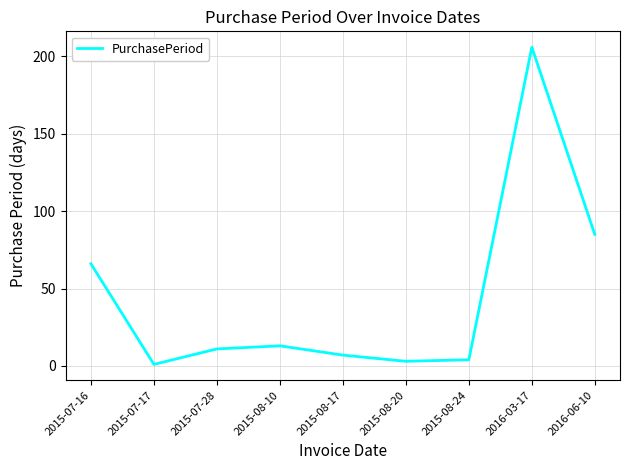

Count the number of categories in the chart.

9